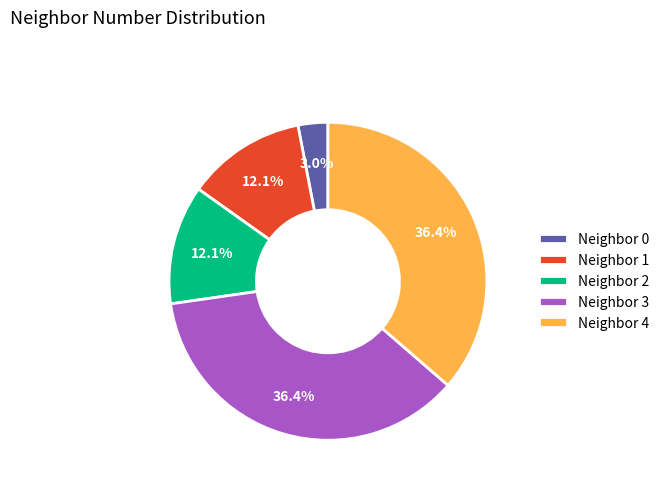

Which slice is the smallest?

Neighbor 0